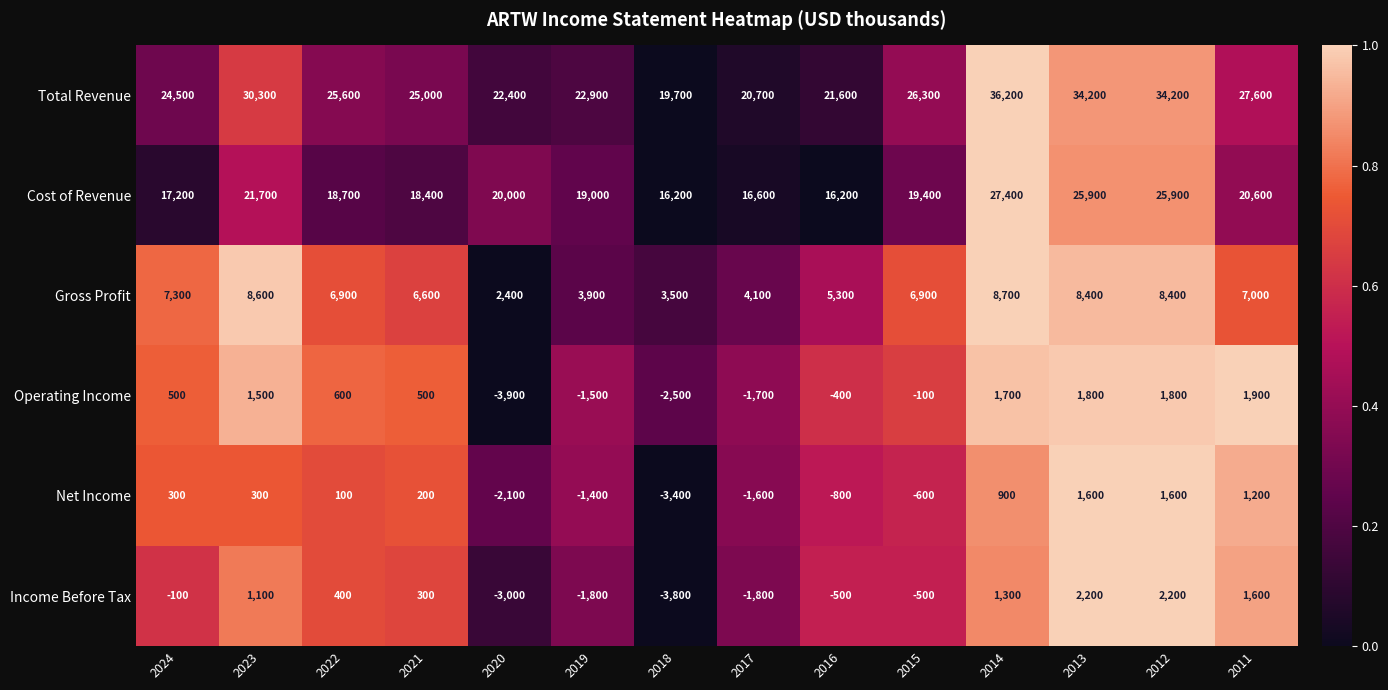

Rank the series by their maximum value, from lowest to highest.

Net Income, Operating Income, Income Before Tax, Gross Profit, Cost of Revenue, Total Revenue